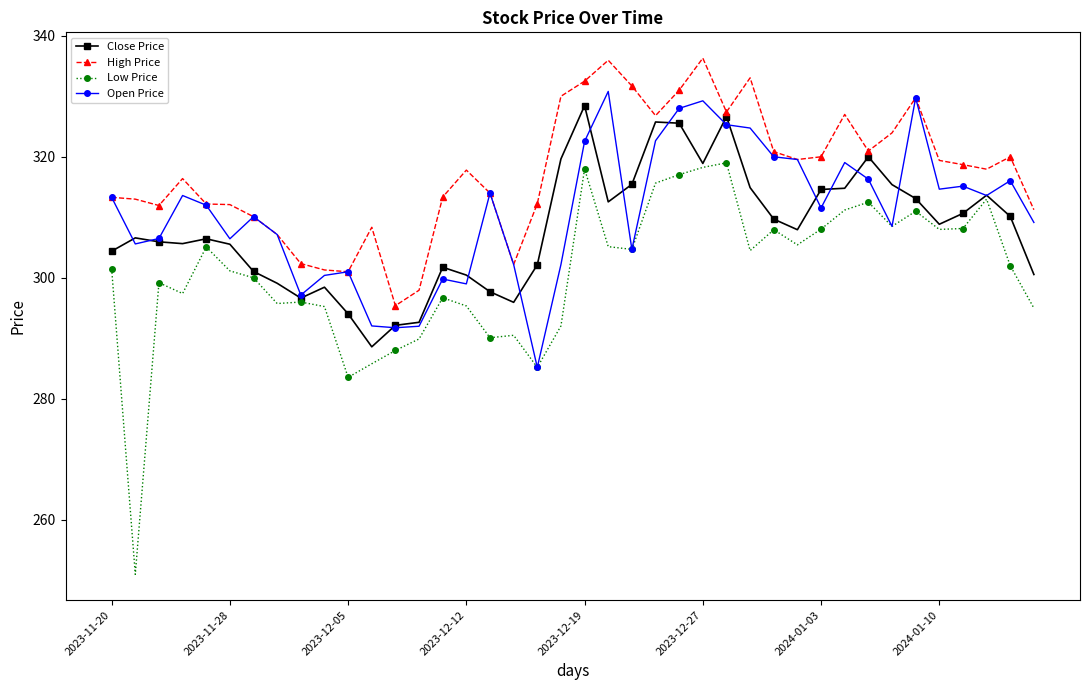

True or false: High Price and Low Price intersect in this chart.

False